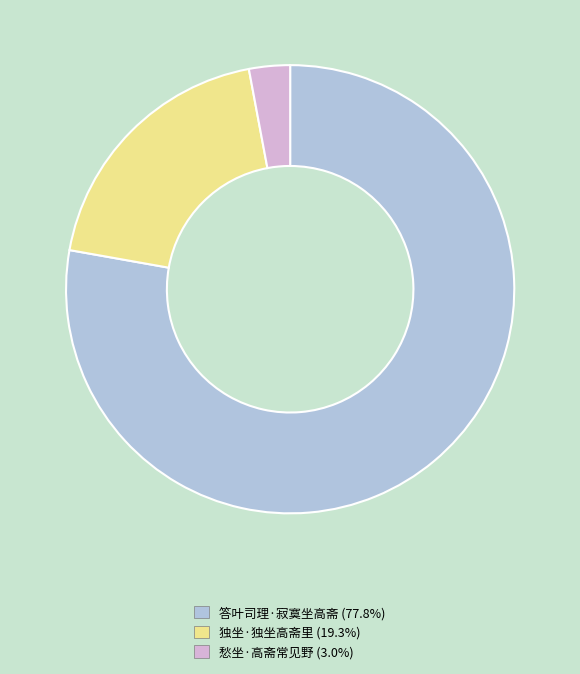

What is the largest slice in the pie chart?

答叶司理·寂寞坐高斋